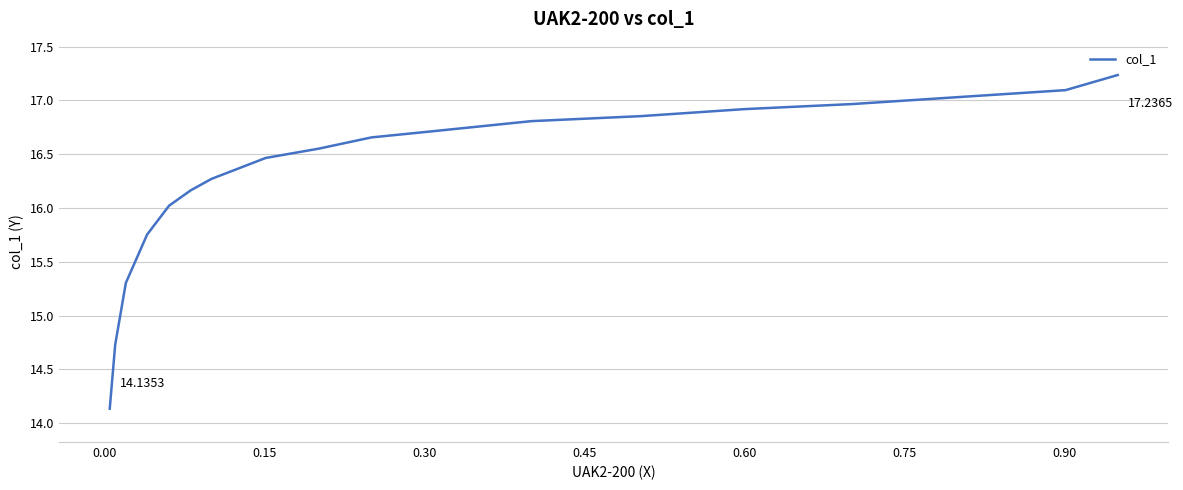

The value at 0.45 is 16.9. True or false?

True